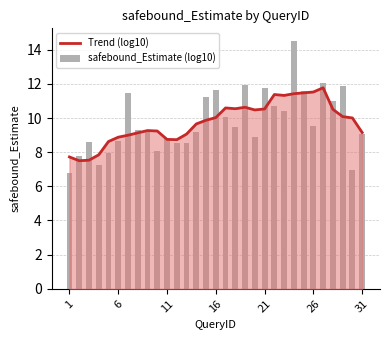

What are all the series names shown in the legend?

Trend (log10), safebound_Estimate (log10)